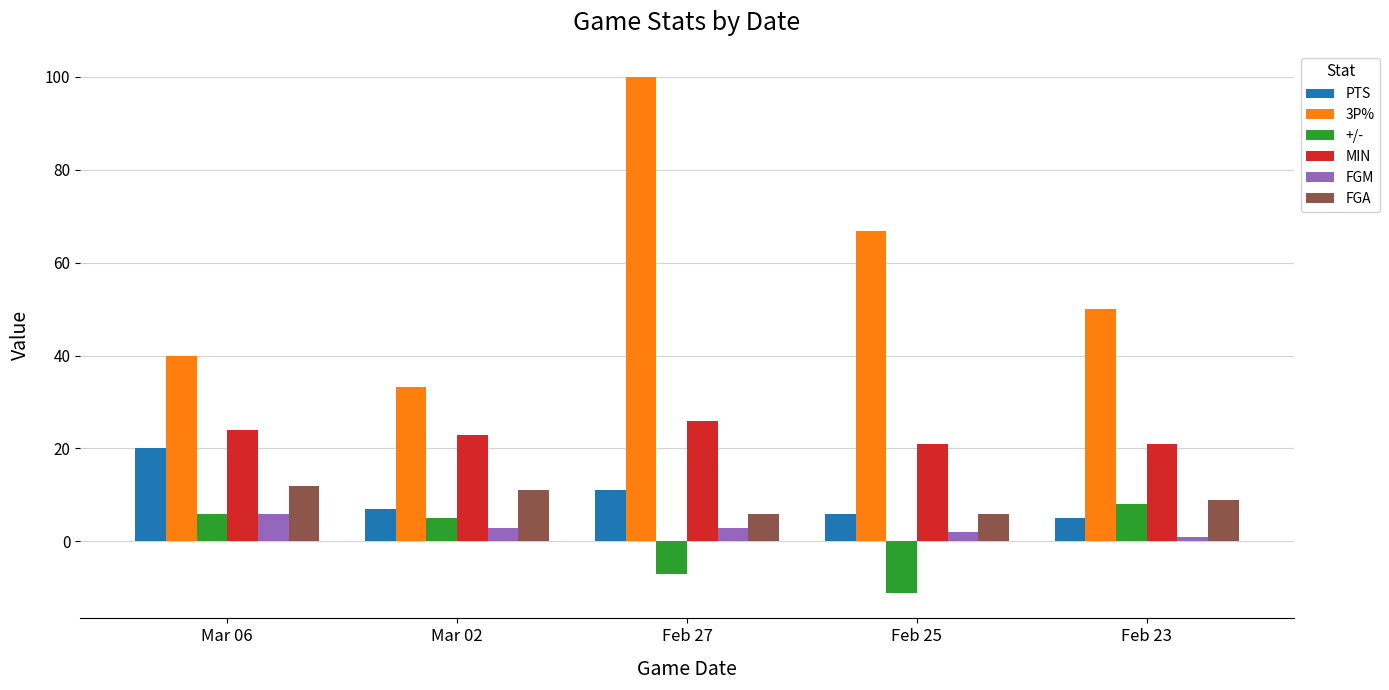

Reading left to right, extract all data points from this chart.

PTS: Mar 06=20.0	Mar 02=7.0	Feb 27=11.0	Feb 25=6.0	Feb 23=5.0
3P%: Mar 06=40.0	Mar 02=33.3	Feb 27=100.0	Feb 25=66.7	Feb 23=50.0
+/-: Mar 06=6.0	Mar 02=5.0	Feb 27=-7.0	Feb 25=-11.0	Feb 23=8.0
MIN: Mar 06=24.0	Mar 02=23.0	Feb 27=26.0	Feb 25=21.0	Feb 23=21.0
FGM: Mar 06=6.0	Mar 02=3.0	Feb 27=3.0	Feb 25=2.0	Feb 23=1.0
FGA: Mar 06=12.0	Mar 02=11.0	Feb 27=6.0	Feb 25=6.0	Feb 23=9.0